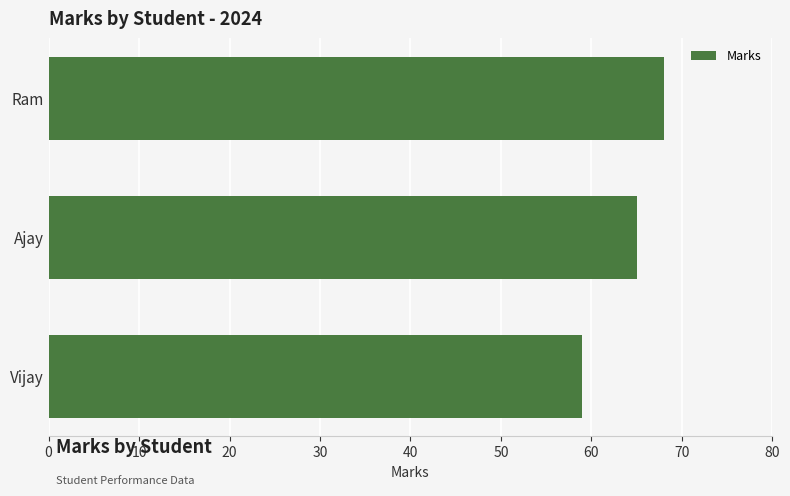

What is the minimum value shown in the chart?

59